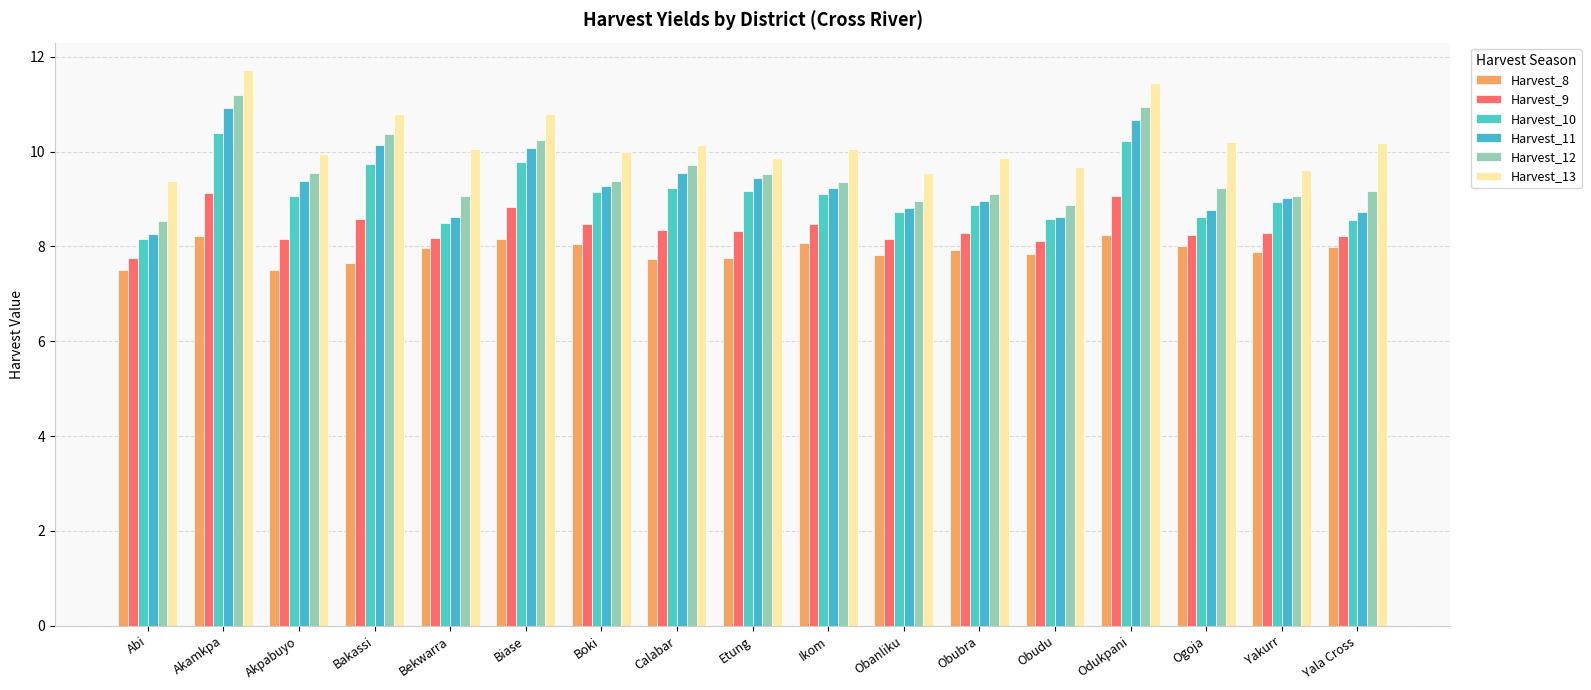

How many groups of bars are there?

17